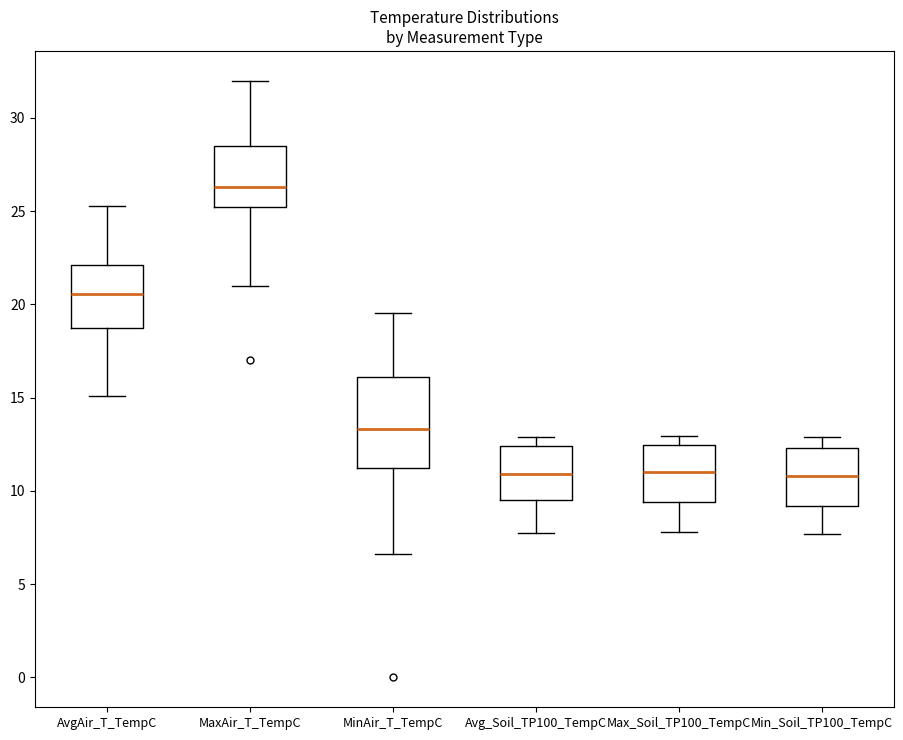

Reading left to right, transcribe this box plot: for each box, give where its median line is, the range the box spans, and where its two whiskers end, as read against the y-axis. The values are not printed on the chart, so give them approximately, as read against the axis.

AvgAir_T_TempC: median 20.5, box 18.5 to 22.0, whiskers 15.0 to 25.5
MaxAir_T_TempC: median 26.5, box 25.0 to 28.5, whiskers 21.0 to 32.0
MinAir_T_TempC: median 13.5, box 11.0 to 16.0, whiskers 6.5 to 19.5
Avg_Soil_TP100_TempC: median 11.0, box 9.5 to 12.5, whiskers 7.5 to 13.0
Max_Soil_TP100_TempC: median 11.0, box 9.5 to 12.5, whiskers 8.0 to 13.0
Min_Soil_TP100_TempC: median 11.0, box 9.0 to 12.5, whiskers 7.5 to 13.0